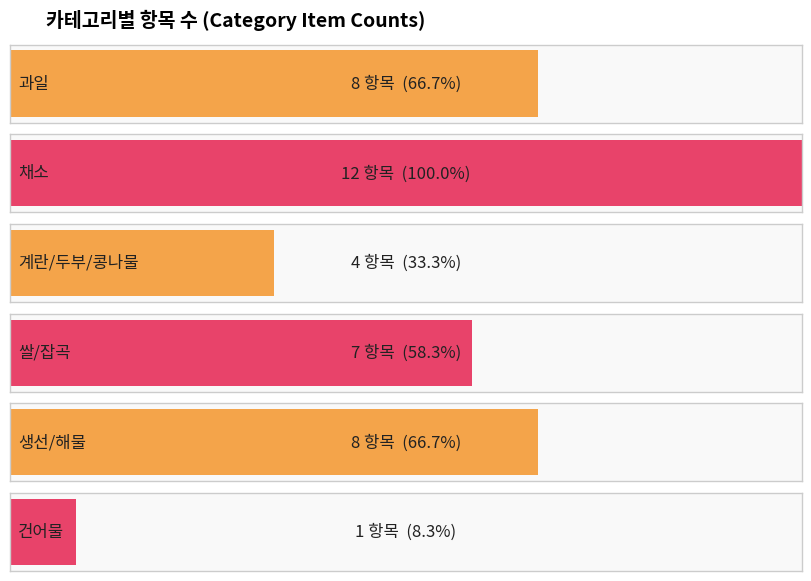

What value does the data have at 쌀/잡곡?

7